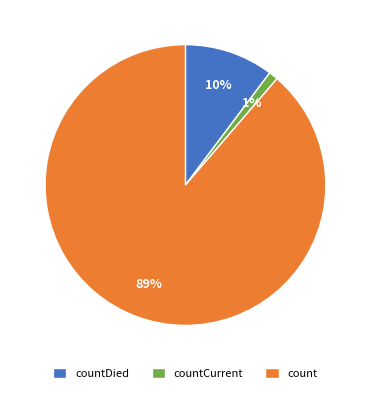

Do countDied and countCurrent together represent more than half of the pie?

No